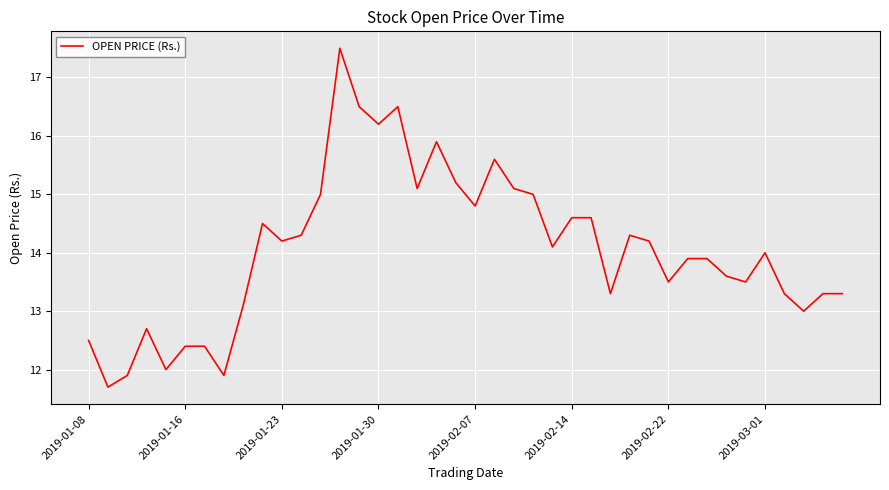

What is the difference between the maximum and minimum values?

5.8